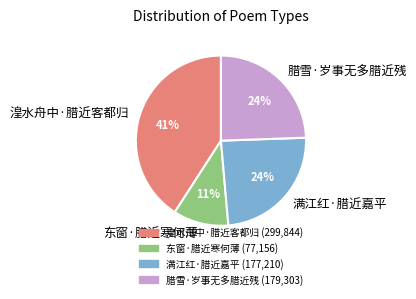

To the nearest percent, what is the combined percentage of 满江红·腊近嘉平 and 湟水舟中·腊近客都归?

65%